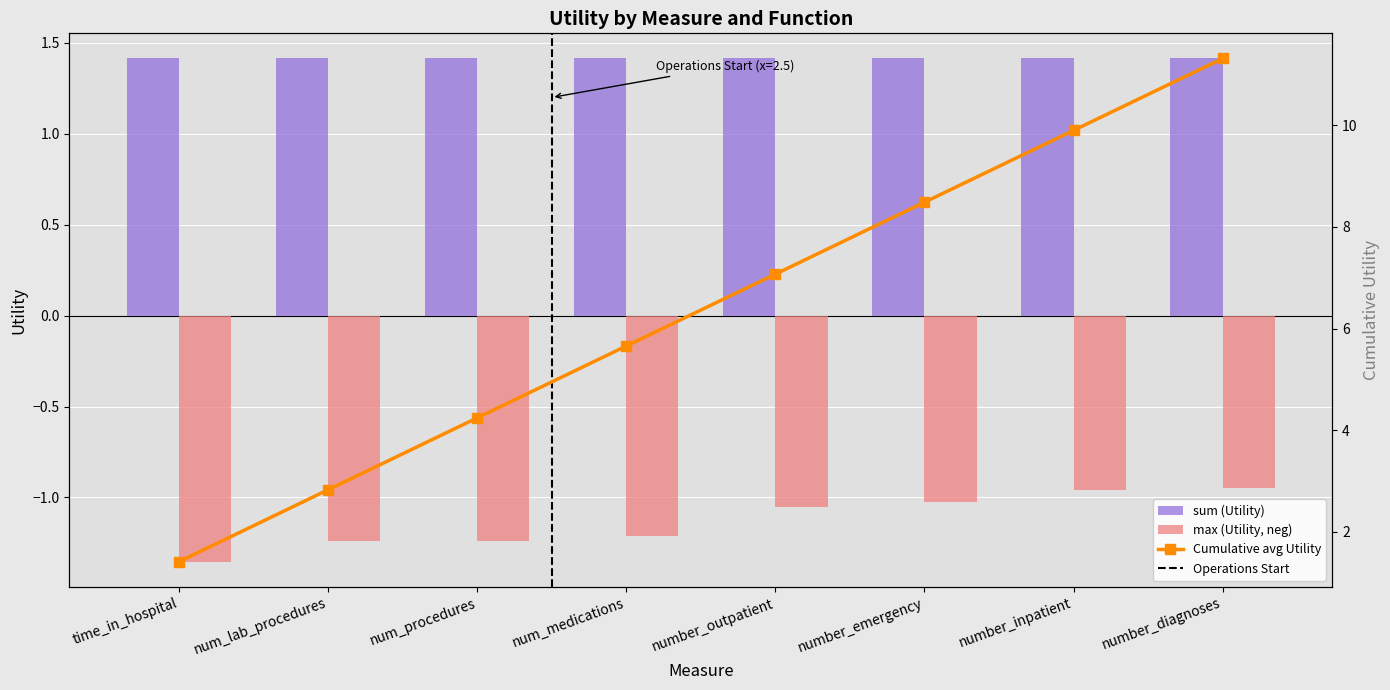

What is the label of the 1st bar from the right?

number_diagnoses